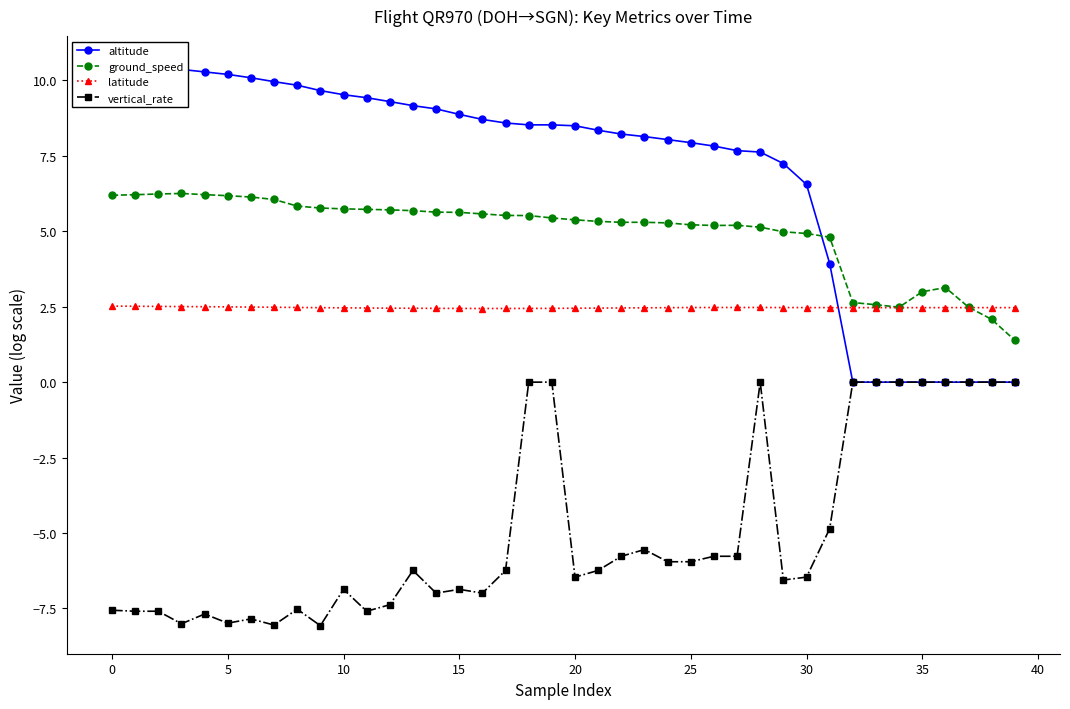

What is the sum of the latitude values at 11 and 24?

4.9